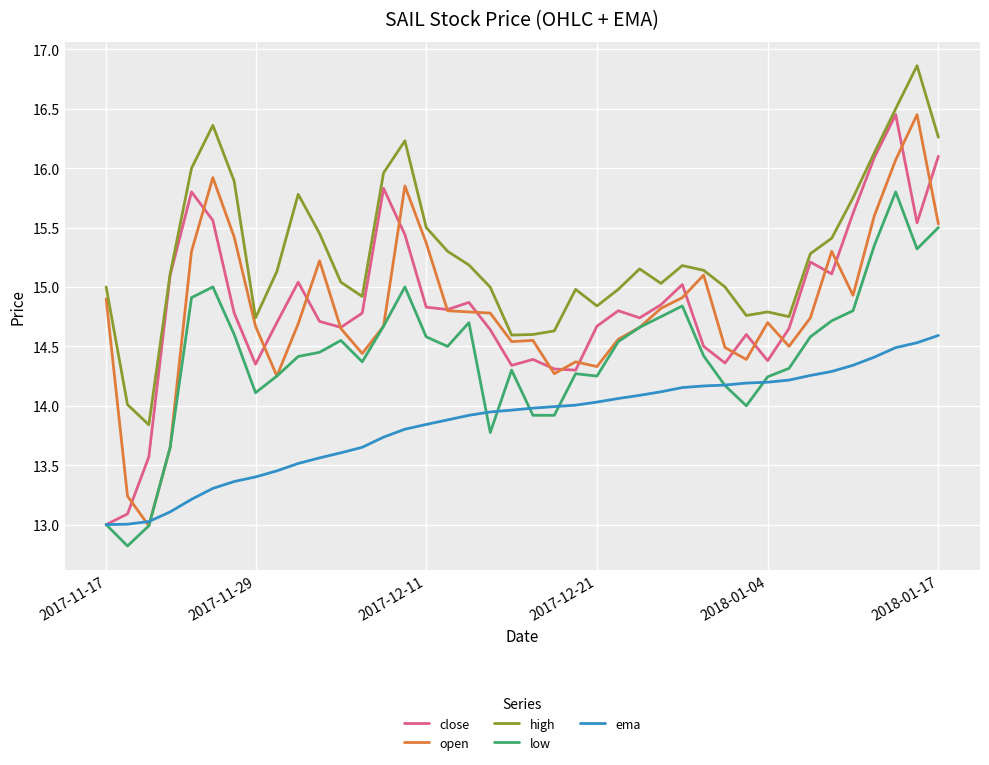

Which series has the largest total across all categories?

high